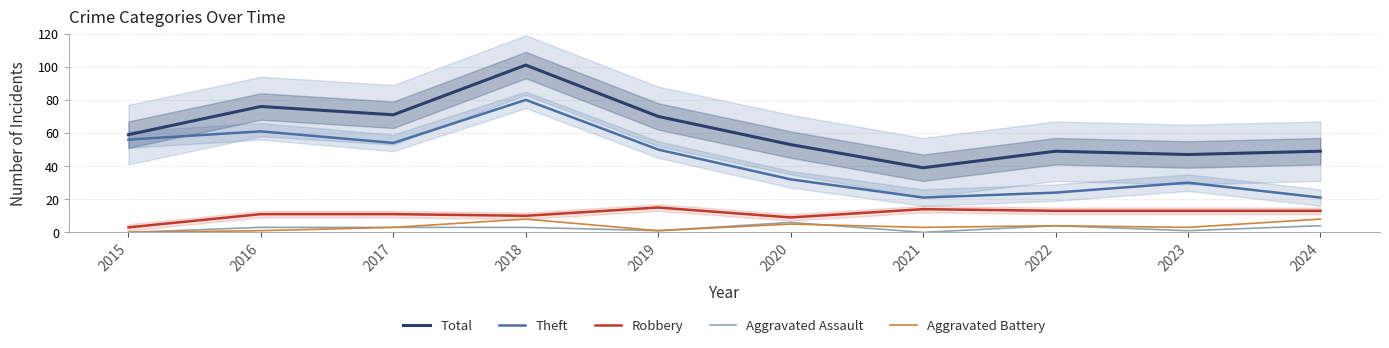

What is the difference between the maximum and second lowest values in the Total series?

54